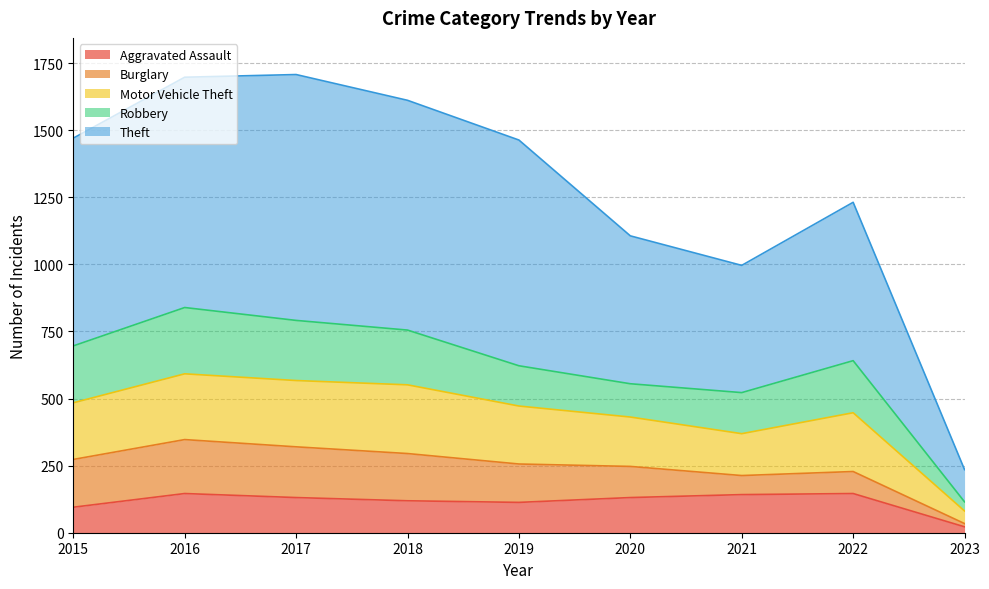

Is it true that Aggravated Assault equals 146 at 2016?

True